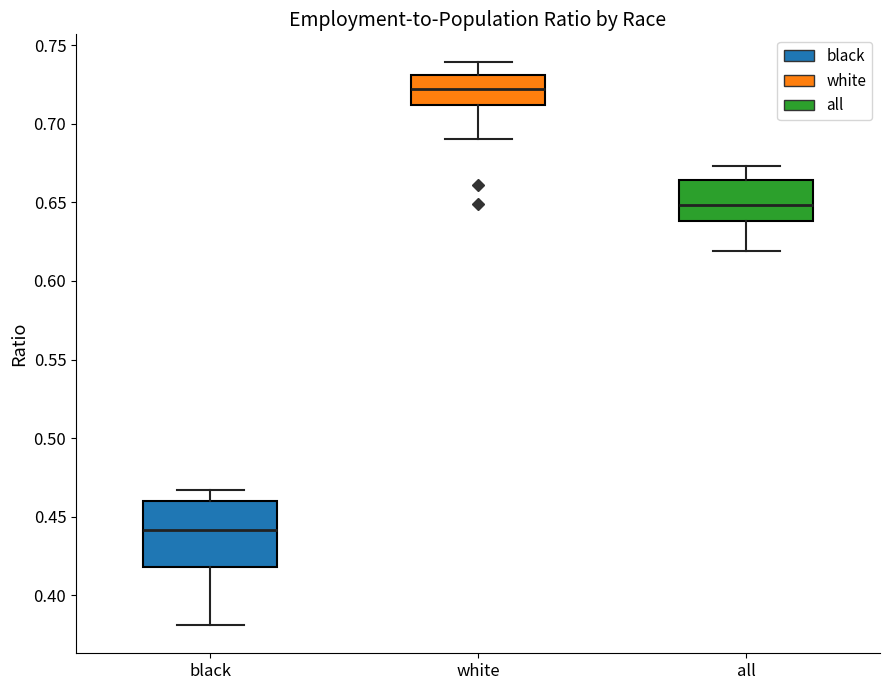

Which box has the highest median line?

white